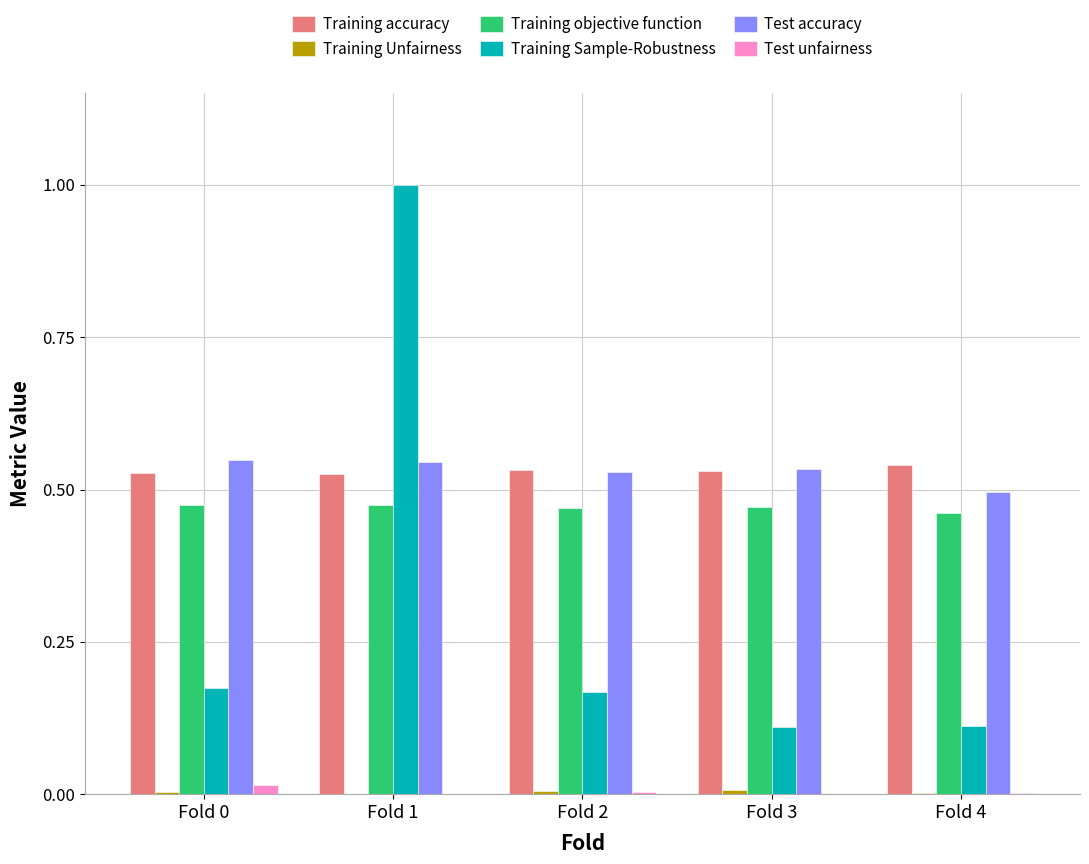

At which category is the sum across all series the highest?

Fold 1